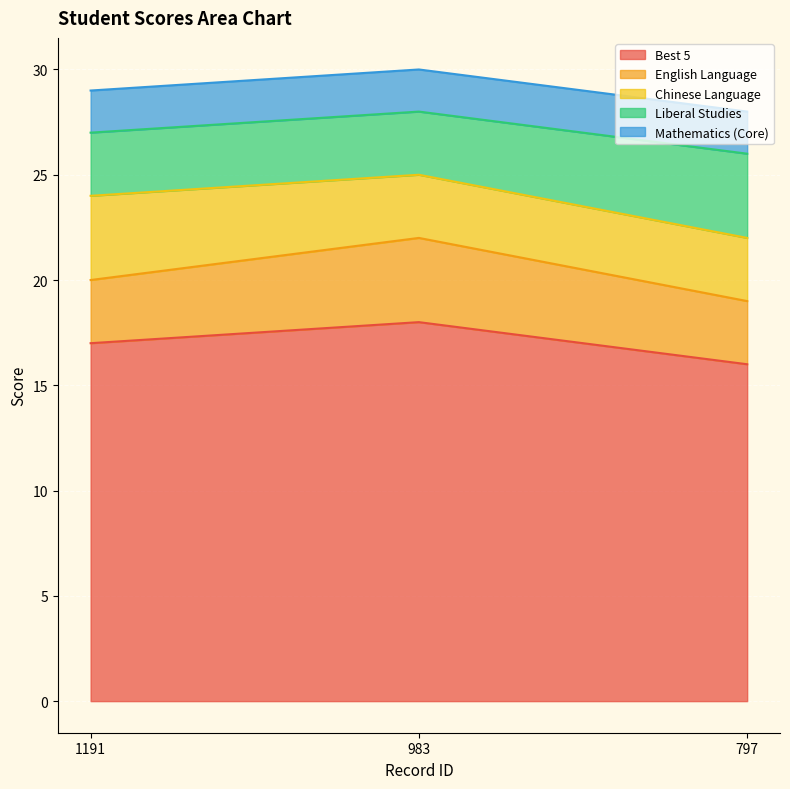

Between 1191 and 797, which series saw the biggest shift?

Best 5